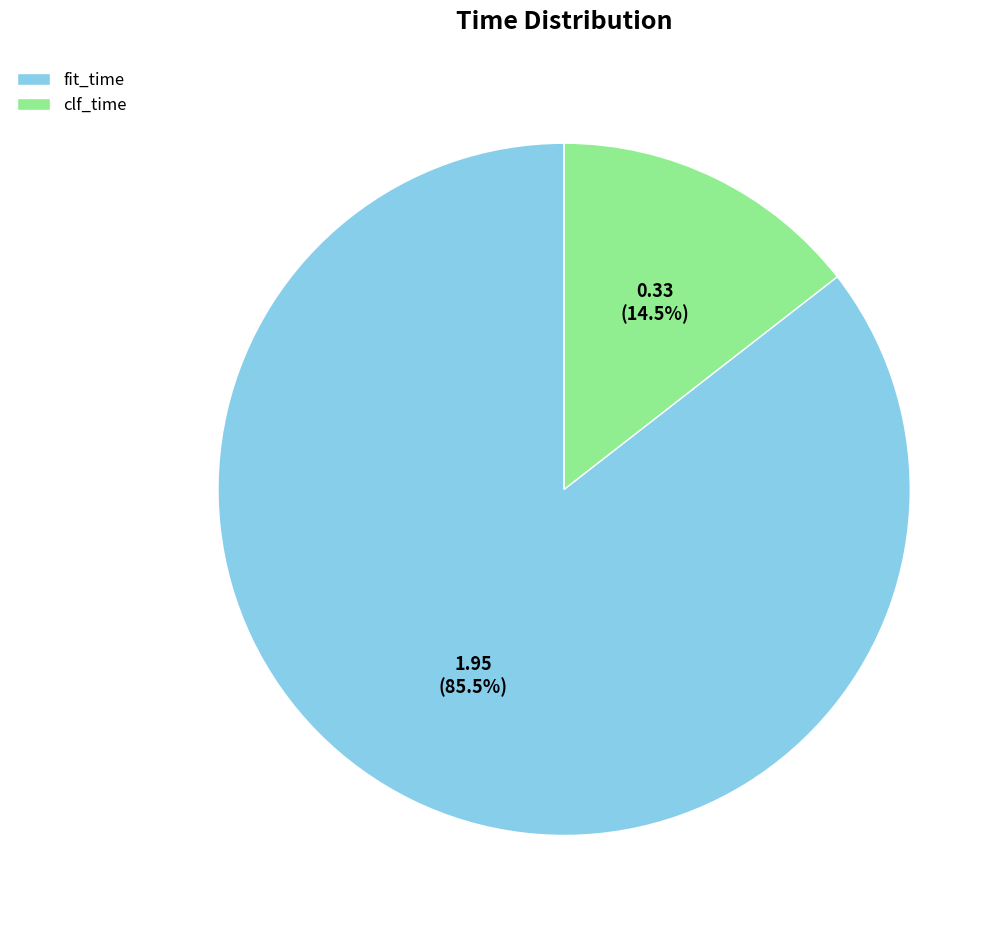

Is it true that clf_time is 7% of the pie?

False